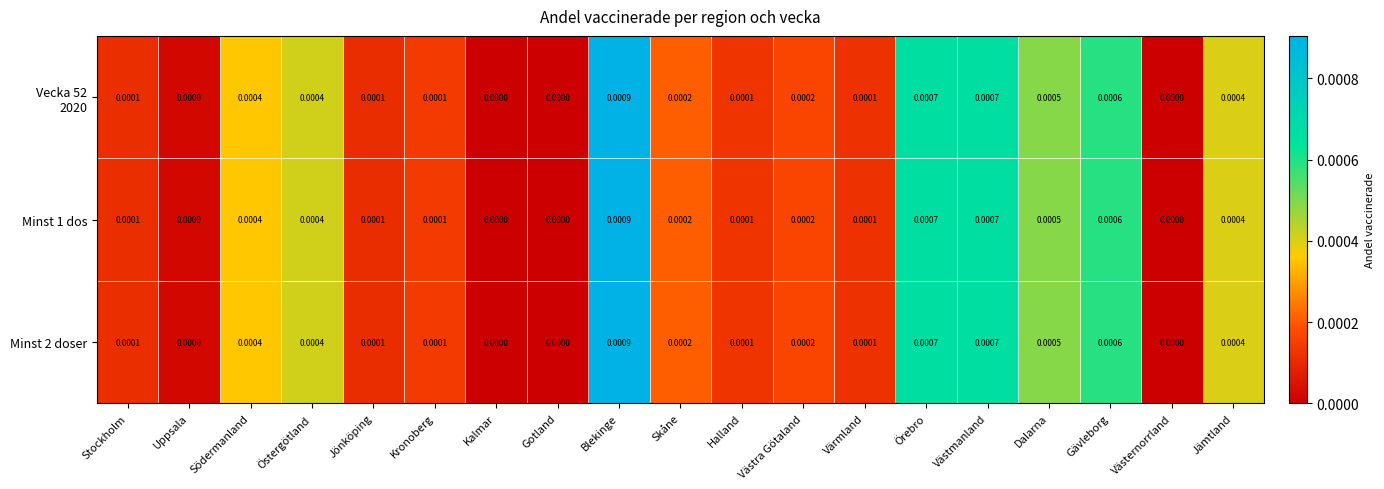

Which label corresponds to the largest value in the chart?

Blekinge